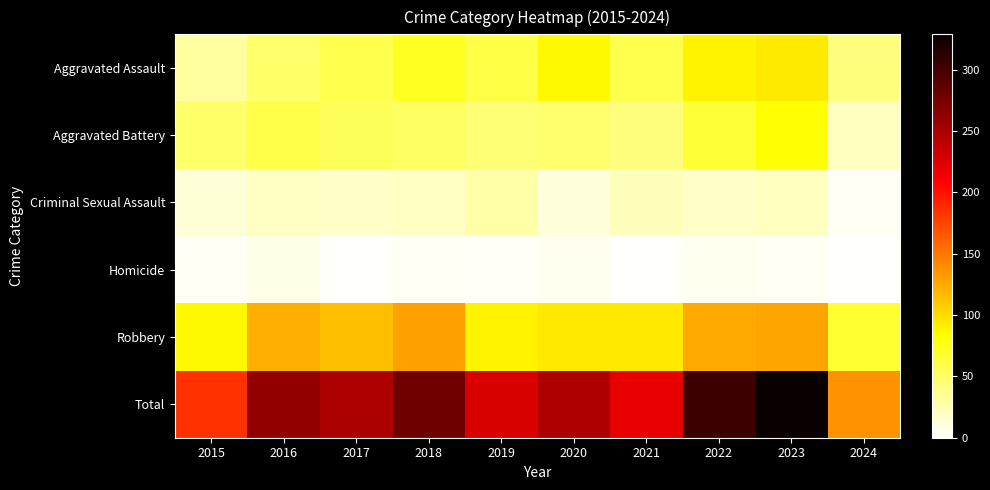

Reading left to right, extract all data points from this chart.

Aggravated Assault: 2015=31	2016=50	2017=59	2018=72	2019=61	2020=87	2021=58	2022=89	2023=93	2024=43
Aggravated Battery: 2015=50	2016=60	2017=54	2018=52	2019=45	2020=48	2021=43	2022=66	2023=83	2024=21
Criminal Sexual Assault: 2015=13	2016=20	2017=19	2018=20	2019=29	2020=12	2021=23	2022=18	2023=21	2024=4
Homicide: 2015=4	2016=8	2017=2	2018=5	2019=3	2020=6	2021=2	2022=6	2023=4	2024=2
Robbery: 2015=87	2016=123	2017=115	2018=130	2019=89	2020=94	2021=95	2022=125	2023=128	2024=67
Total: 2015=185	2016=261	2017=249	2018=279	2019=227	2020=247	2021=221	2022=304	2023=329	2024=137